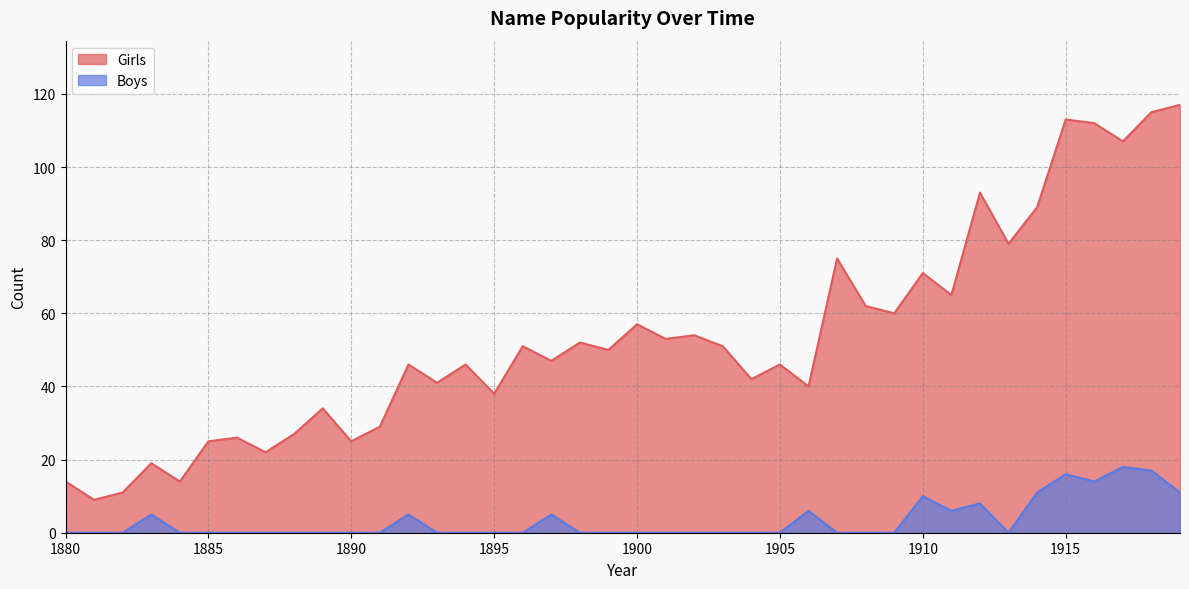

Rank the series at 1917 from lowest to highest value.

Boys, Girls